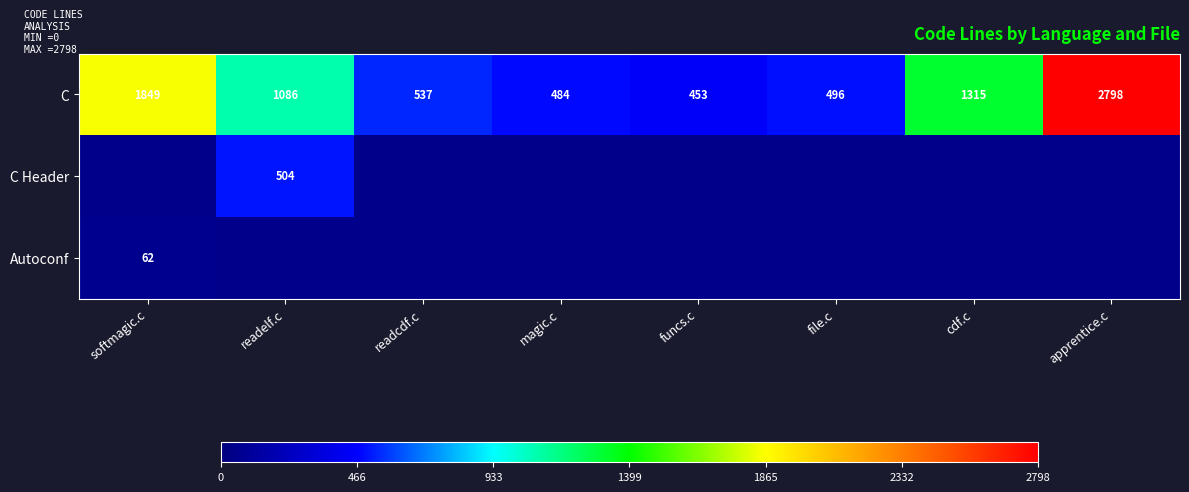

Where does the C series first go above 1086?

softmagic.c